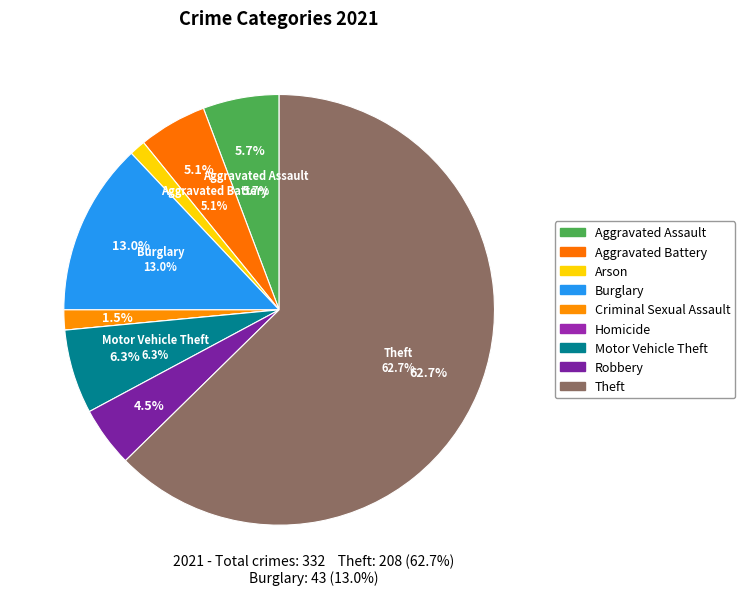

Rank the categories by value from lowest to highest.

Homicide, Arson, Criminal Sexual Assault, Robbery, Aggravated Battery, Aggravated Assault, Motor Vehicle Theft, Burglary, Theft